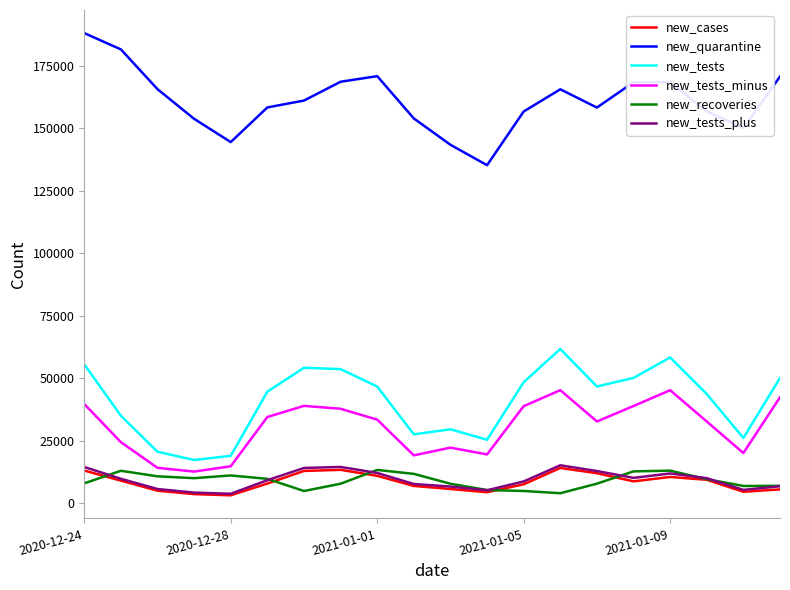

Which series has the largest total across all categories?

new_quarantine